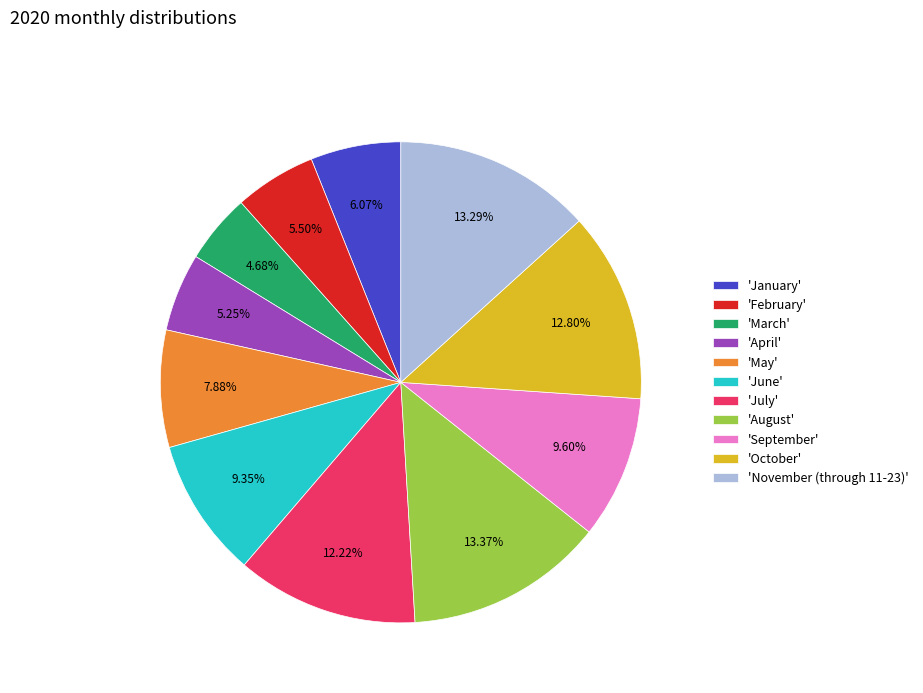

Which slice is the smallest?

'March'